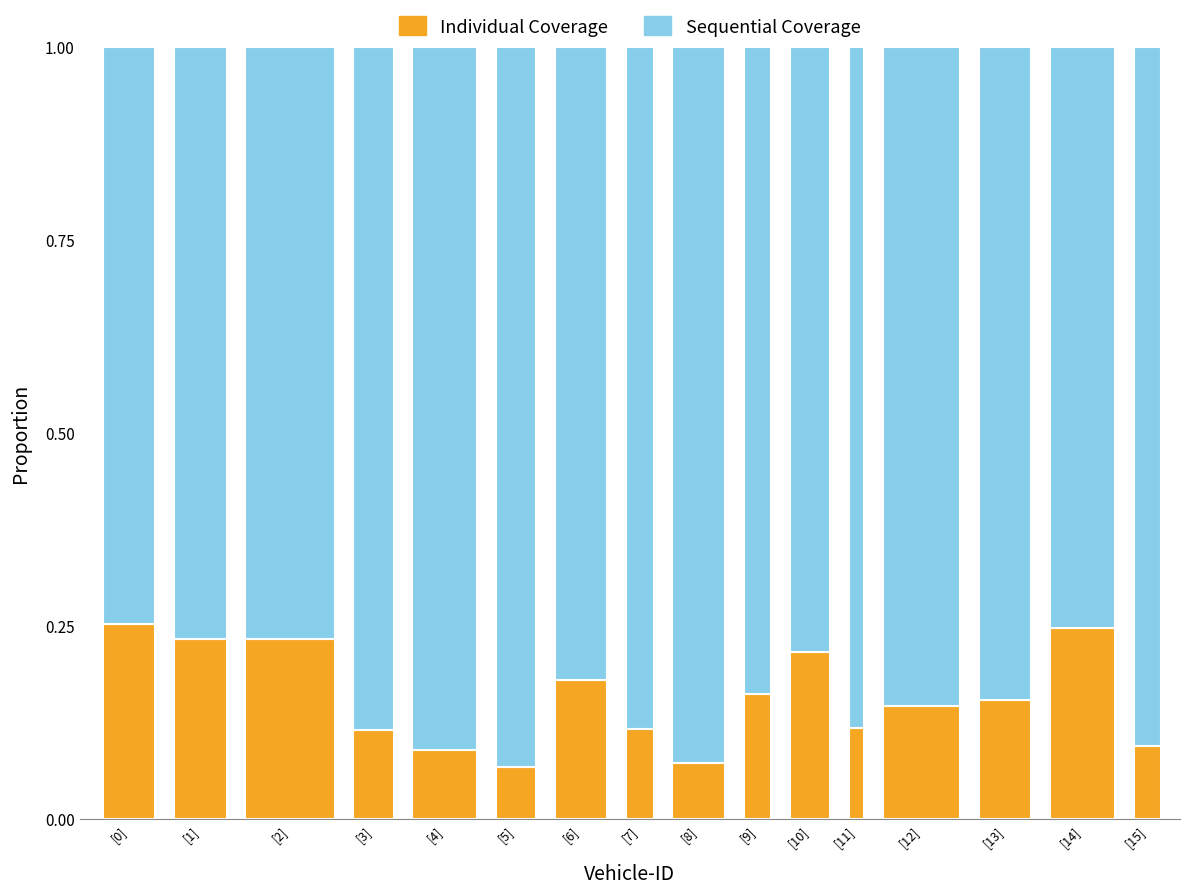

True or false: Individual Coverage has a value of 0.0 at [5].

False